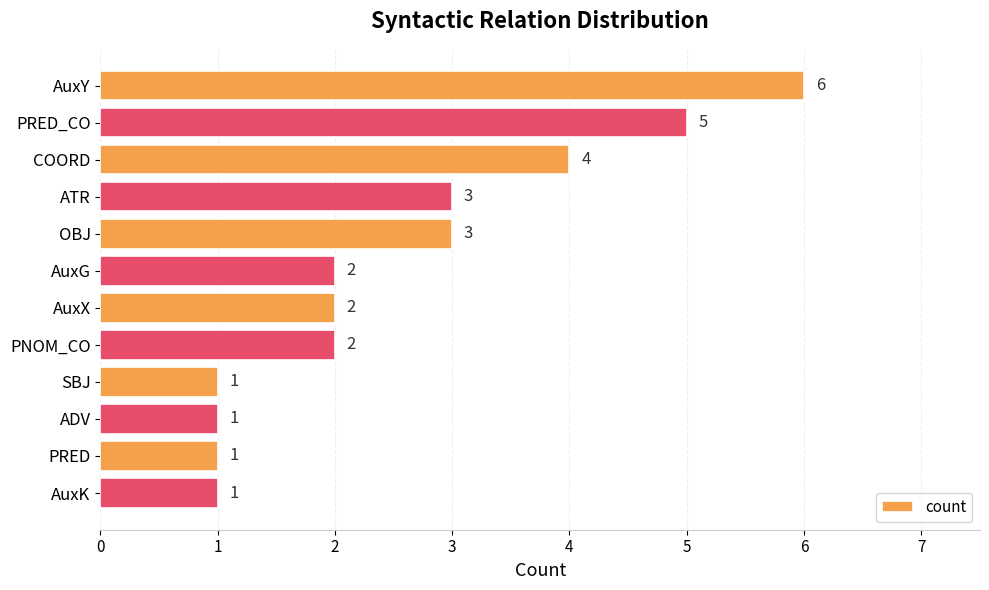

What is the value of the 3rd bar from the top?

4